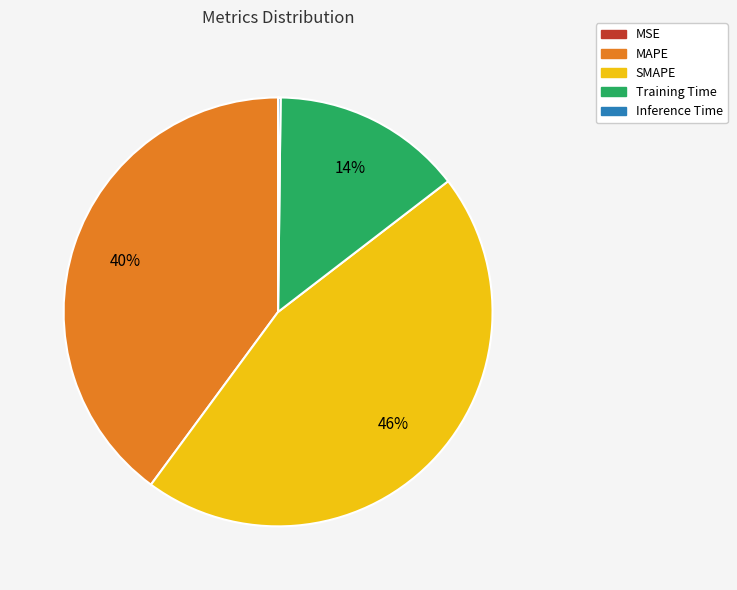

To the nearest percent, what percentage of the pie is SMAPE?

46%